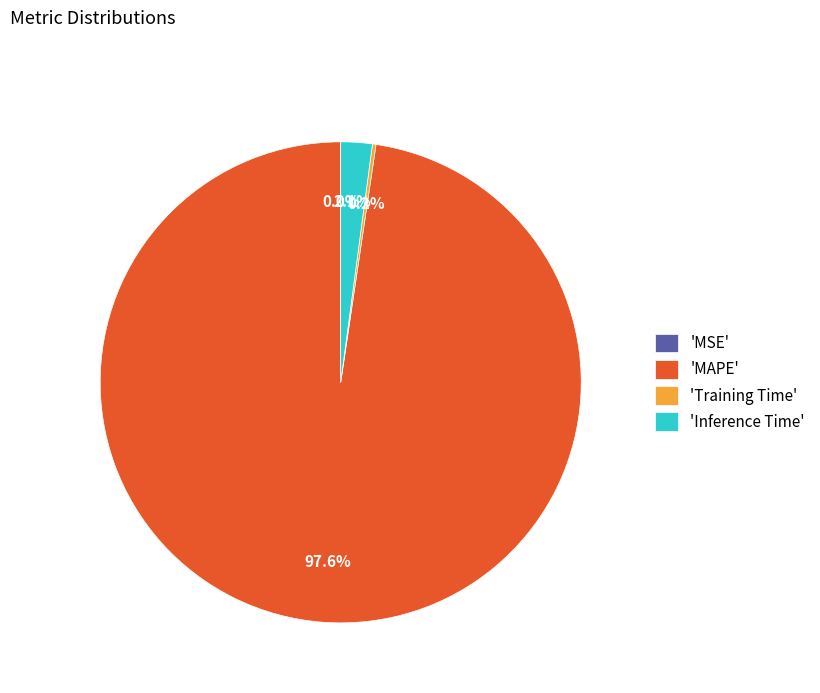

What is the majority slice?

'MAPE'